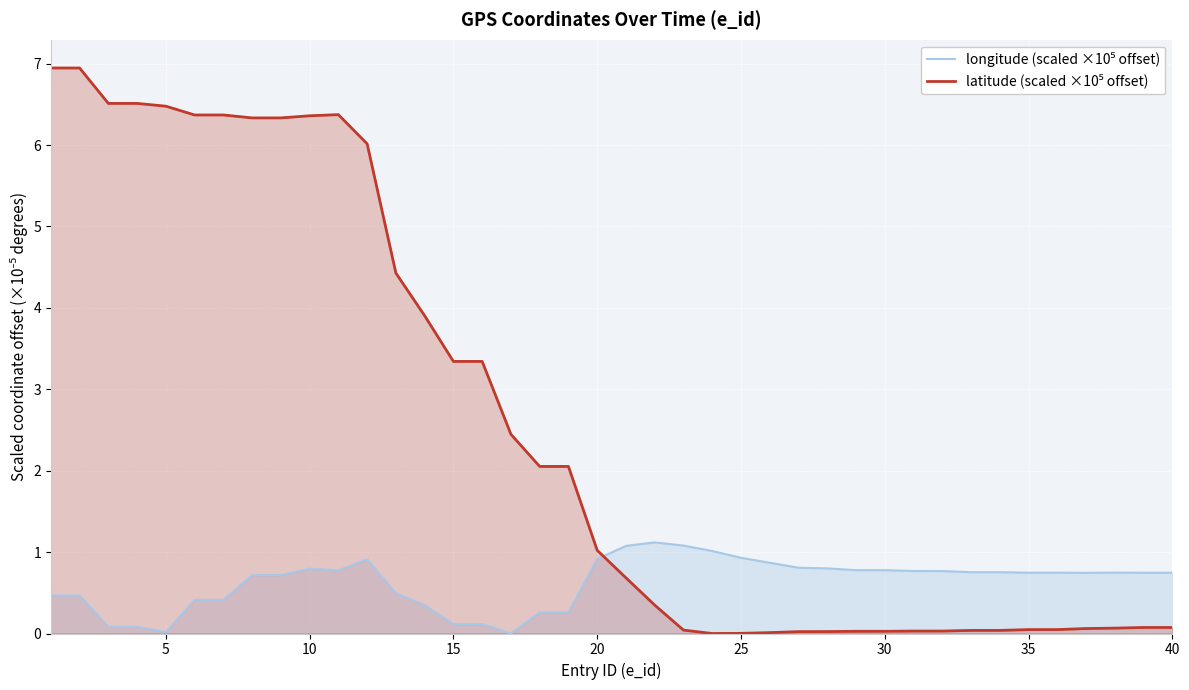

How many positive values does the latitude (scaled ×10⁵ offset) series have?

39